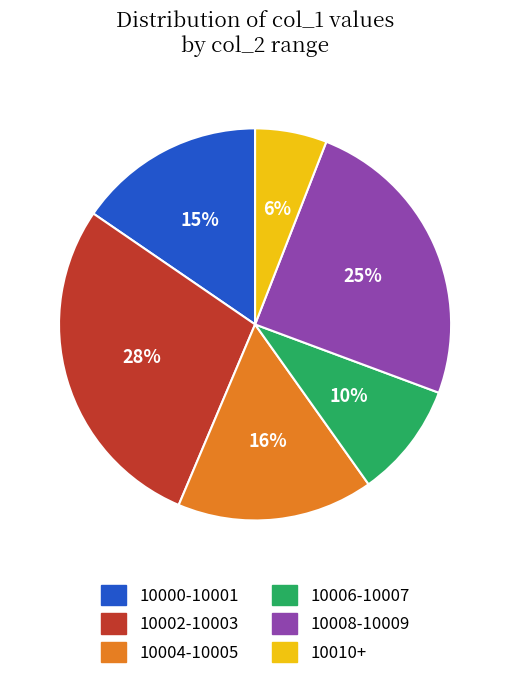

To the nearest percent, what is the difference between the largest and smallest slice percentages?

22%